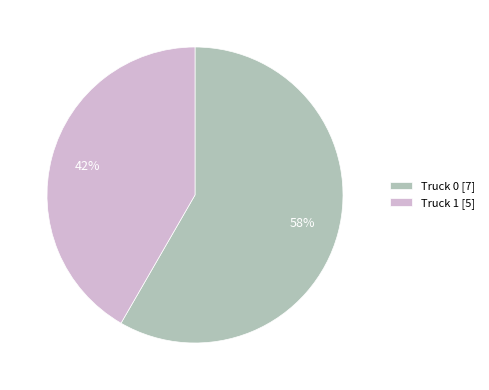

What percentage is the Truck 1 slice, to the nearest percent?

42%